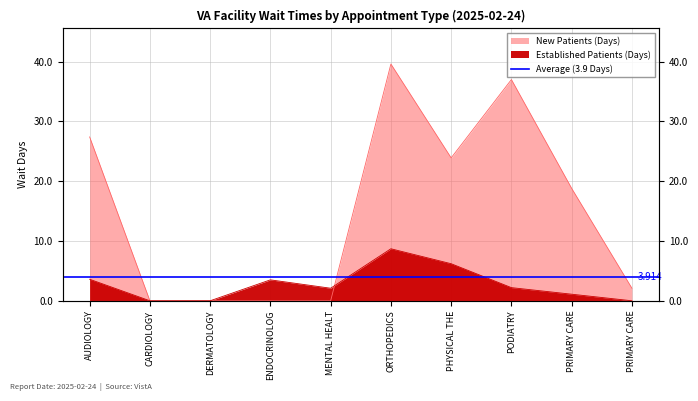

Which series has the largest range (max minus min)?

NewPatients